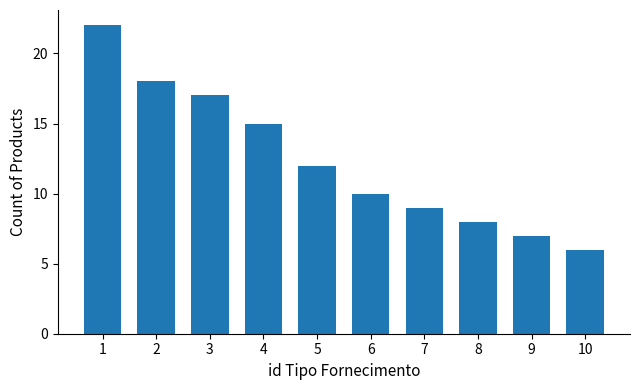

What is the average value?

12